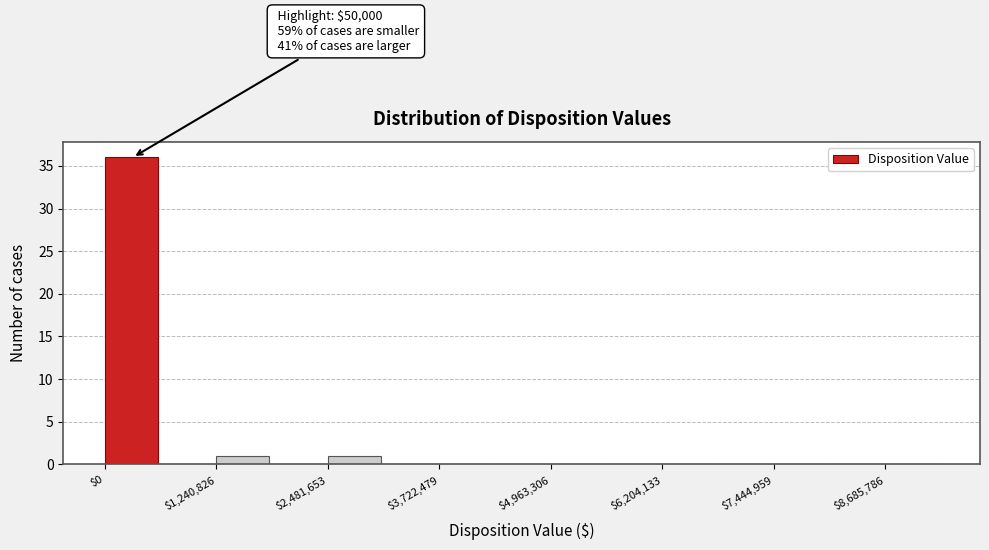

Around what value on the x-axis is the tallest bar? Give the approximate position of its centre, as read against the axis.

200000